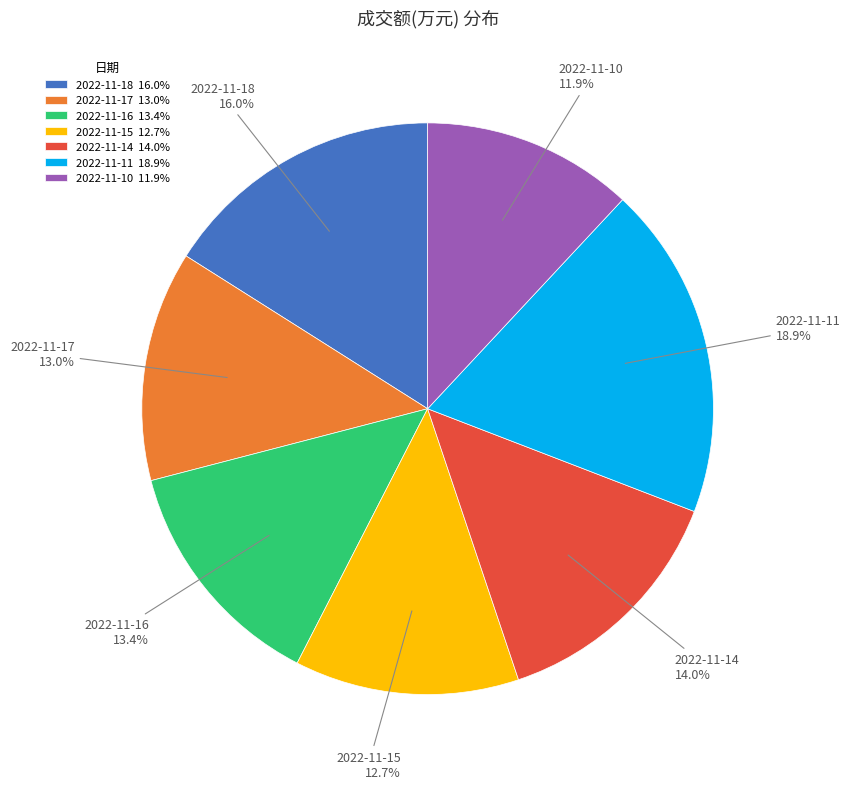

What percentage is NOT represented by 2022-11-10?

88.1%